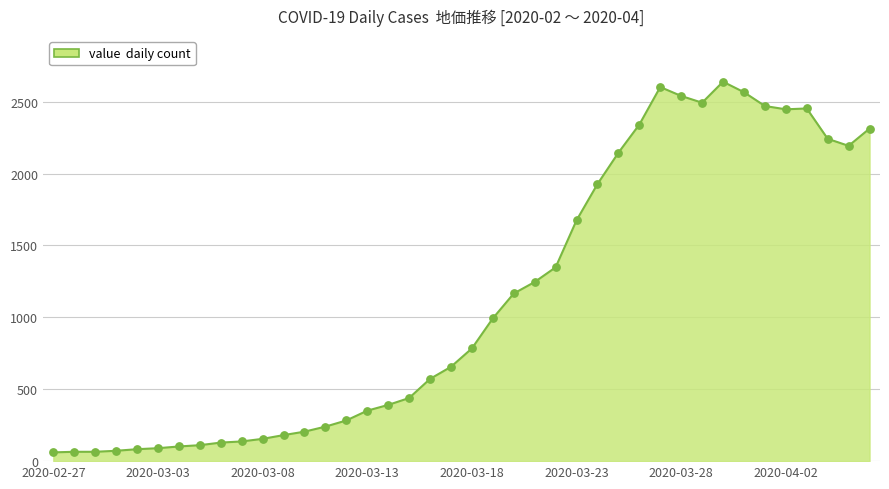

What is the greatest value displayed?

2639